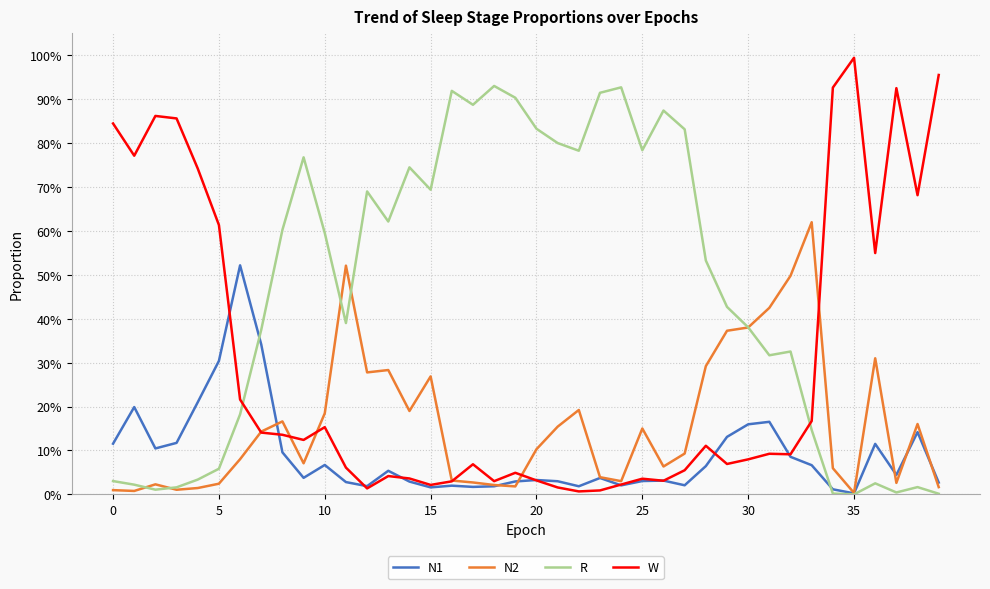

Does the chart display data point markers on the line(s)?

No